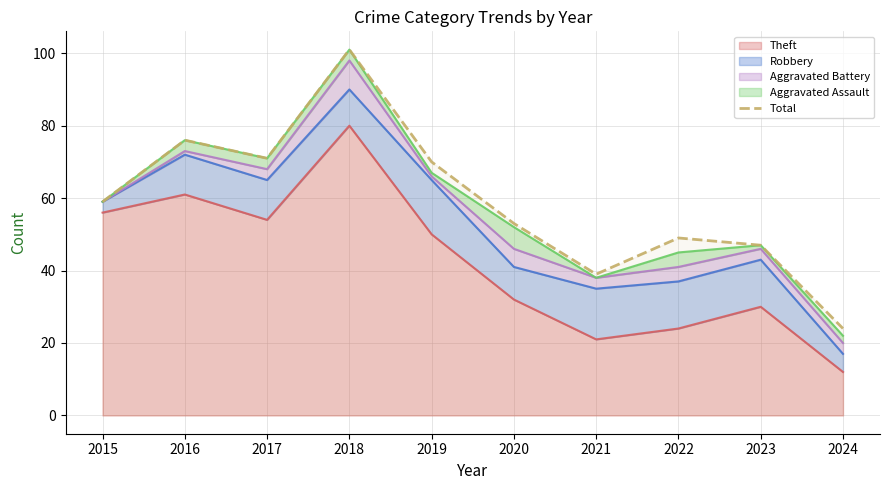

Between 2015 and 2017, which is larger?

2017